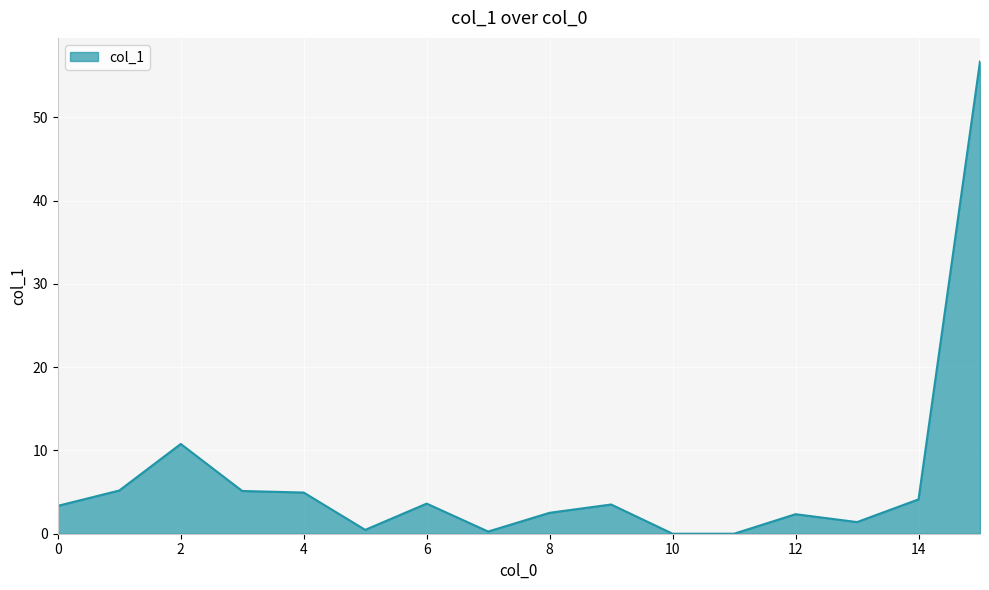

What is the maximum value shown in the chart?

56.7